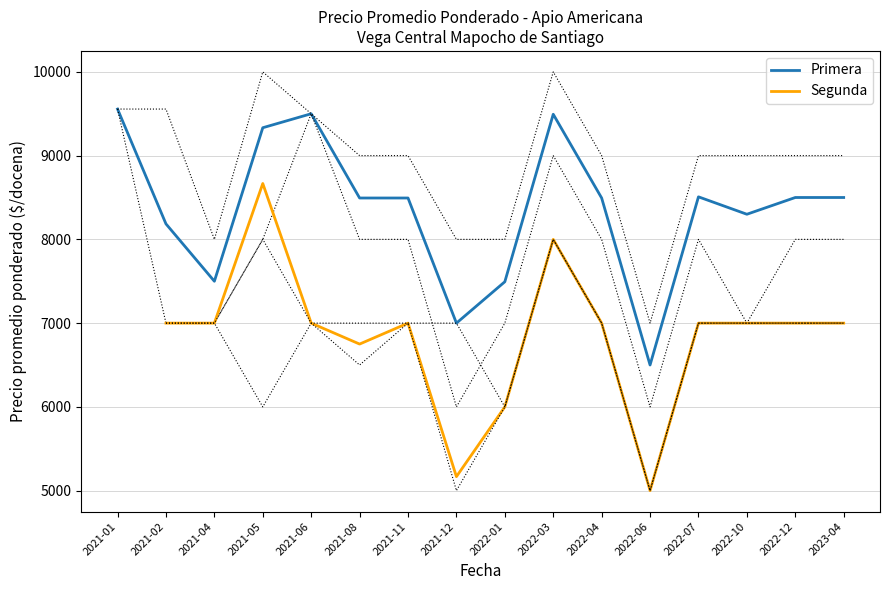

True or false: Segunda and Primera intersect in this chart.

False